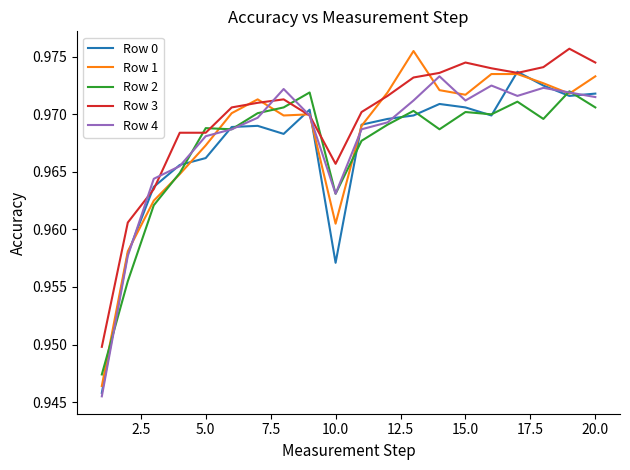

Which series has the largest total across all categories?

Row 3